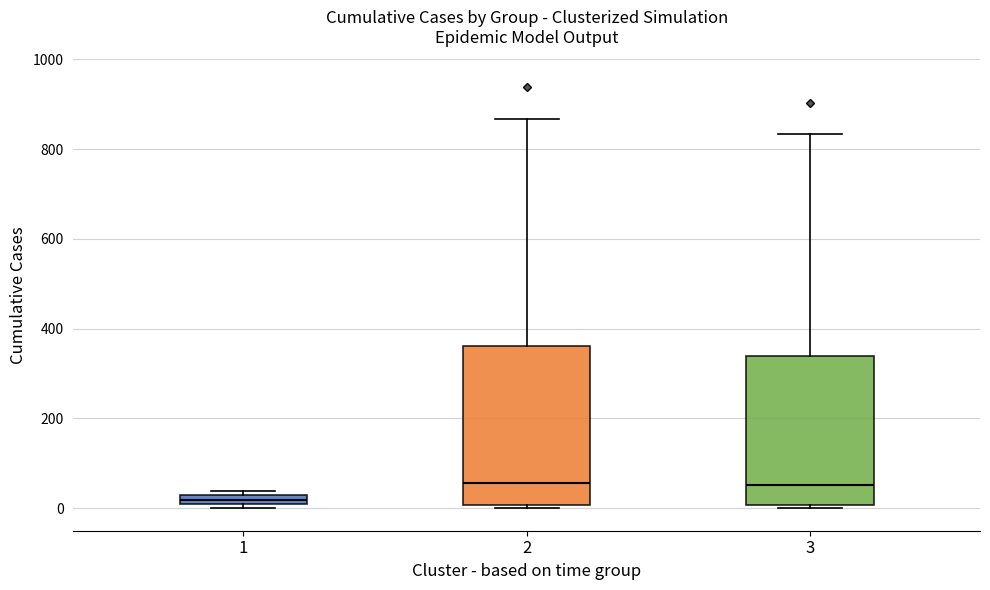

Which box has the lowest median line?

1